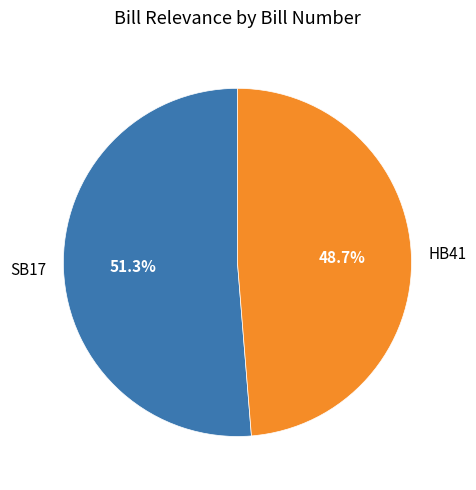

Count the number of slices in the pie.

2